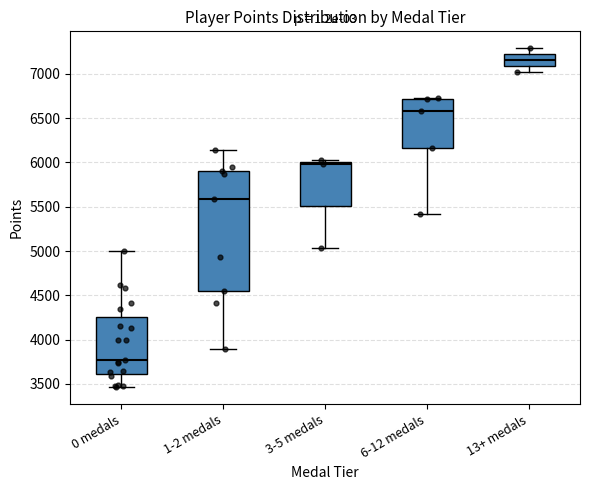

Reading left to right, read every box against the y-axis: the position of its median line, the range the box covers, and the ends of its whiskers. The values are not printed on the chart, so give them approximately, as read against the axis.

0 medals: median 3750, box 3600 to 4250, whiskers 3450 to 5000
1-2 medals: median 5600, box 4550 to 5900, whiskers 3900 to 6150
3-5 medals: median 6000 (just below the box's upper edge), box 5500 to 6000, whiskers 5050 to 6050
6-12 medals: median 6600, box 6150 to 6700, whiskers 5400 to 6750
13+ medals: median 7150, box 7100 to 7200, whiskers 7000 to 7300